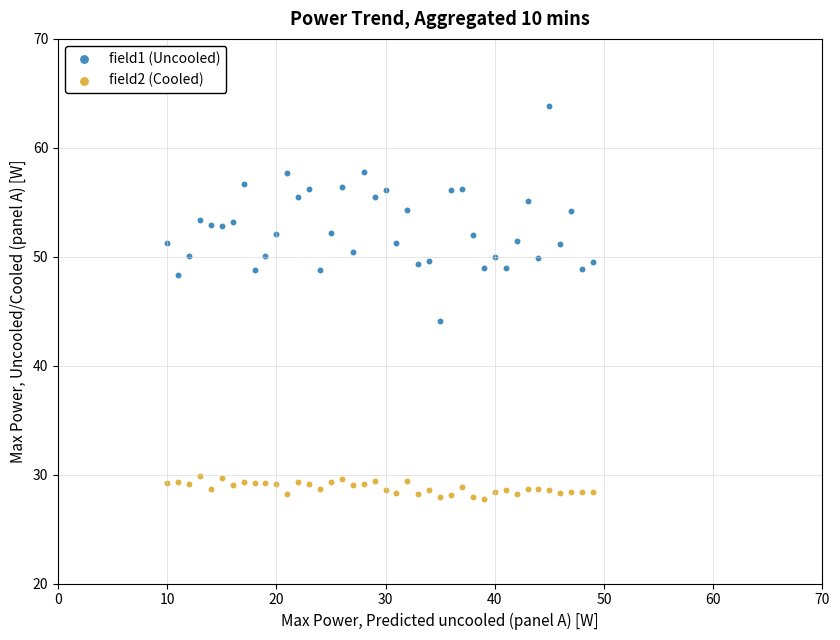

Across all data points, what is the range of Y values (max minus min)?

36.0